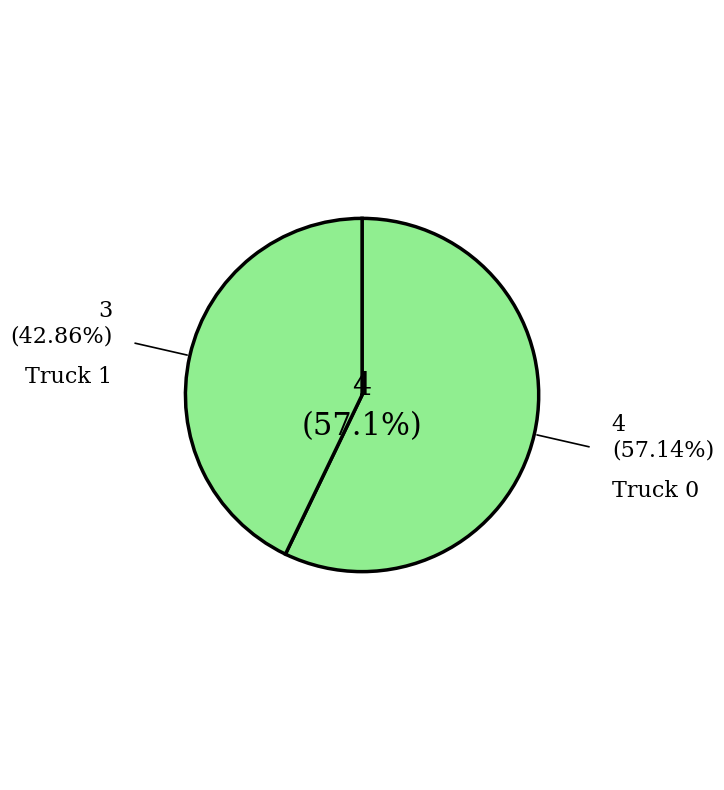

How many slices are in this pie chart?

2